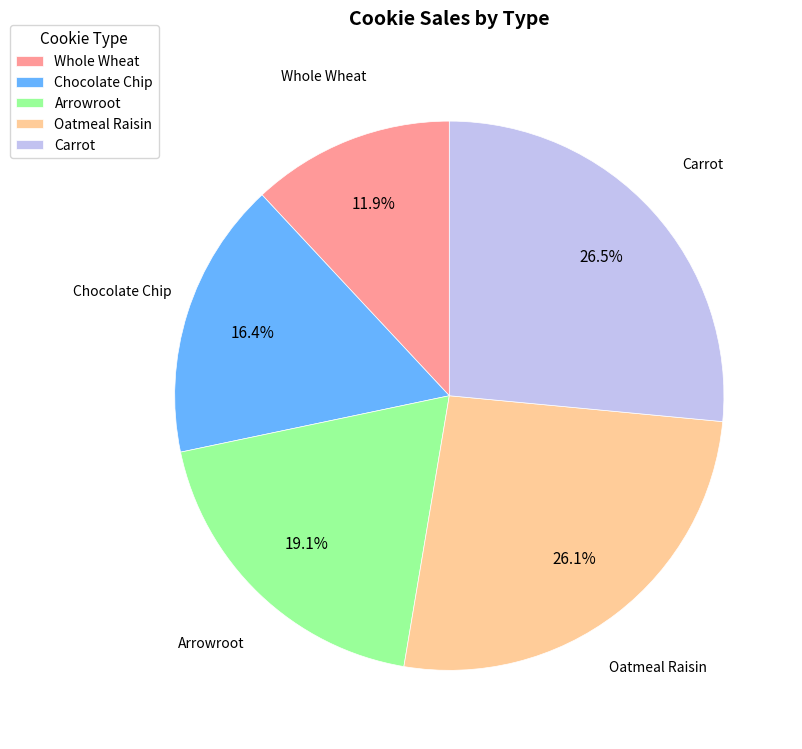

To the nearest percent, what percentage of the pie is Arrowroot?

19%